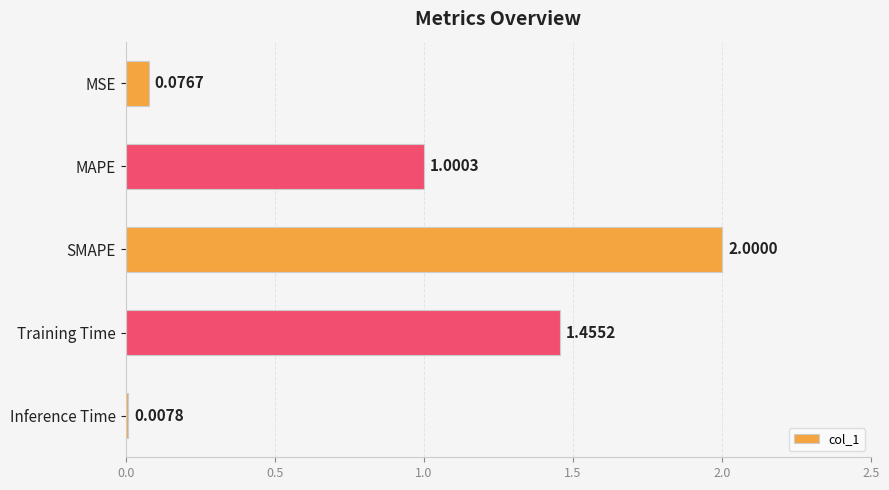

How many distinct data groups are displayed?

1